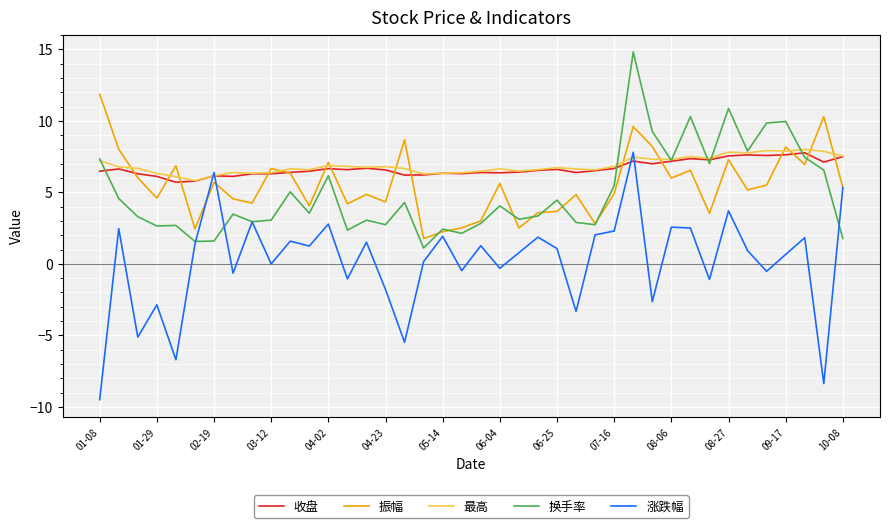

What is the highest value of the 涨跌幅 series?

7.8